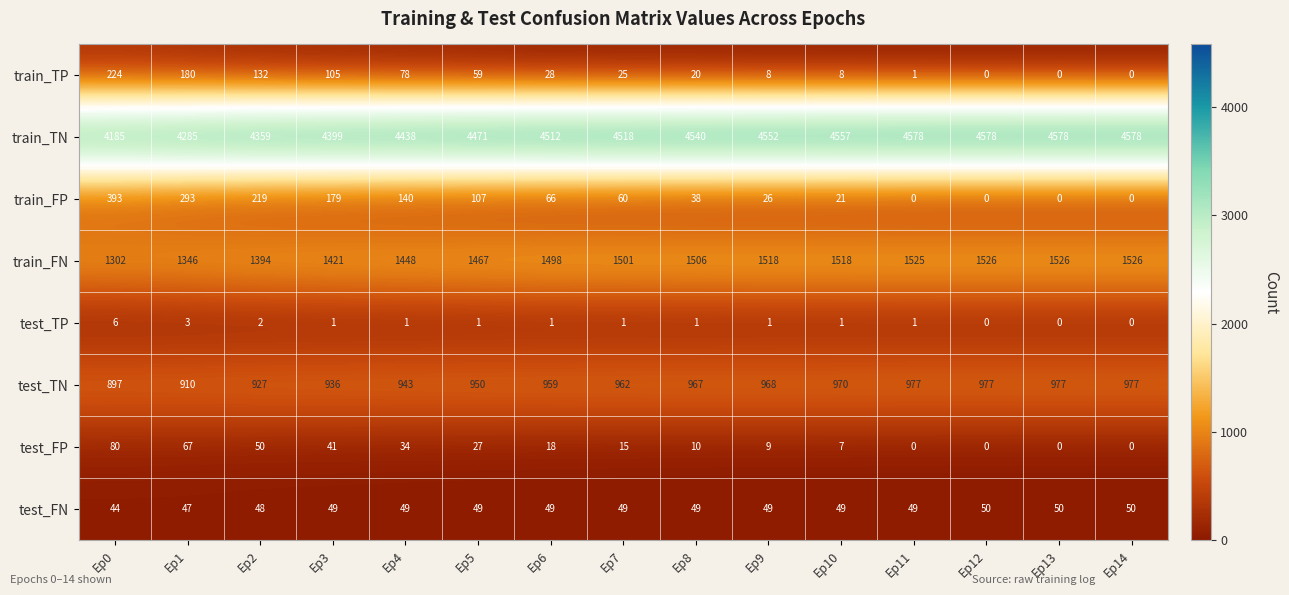

Is it true that test_FN equals 30 at Ep4?

False